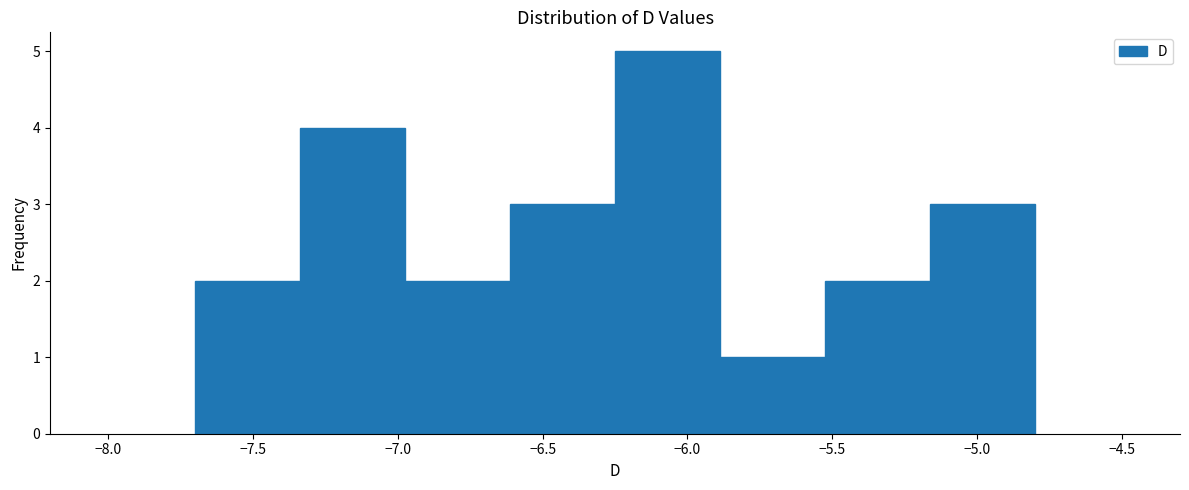

Reading left to right, transcribe this chart: for each bar, give the range it covers on the x-axis and its height. Neither the bar edges nor the heights are printed on the chart, so give them approximately, as read against the axes.

-7.70 to -7.35: 2
-7.35 to -6.95: 4
-6.95 to -6.60: 2
-6.60 to -6.25: 3
-6.25 to -5.90: 5
-5.90 to -5.50: 1
-5.50 to -5.15: 2
-5.15 to -4.80: 3